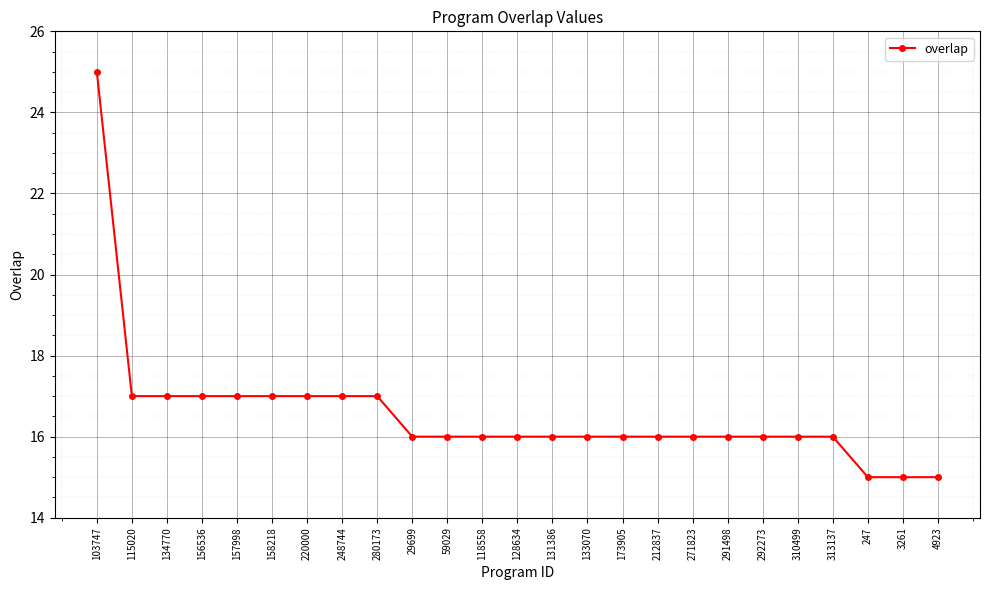

What is the sum of all values?

414